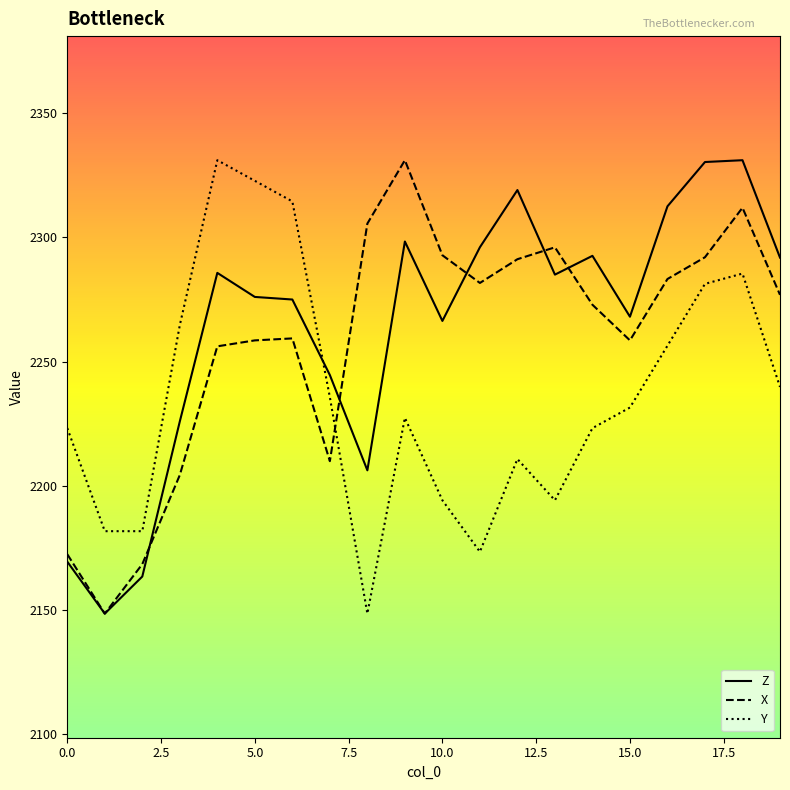

How many intersections are there between X and Y?

1